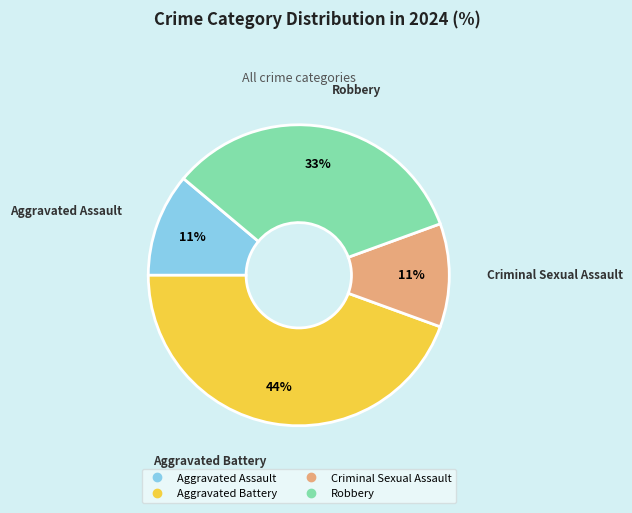

The Criminal Sexual Assault slice represents 1% of the pie. True or false?

False